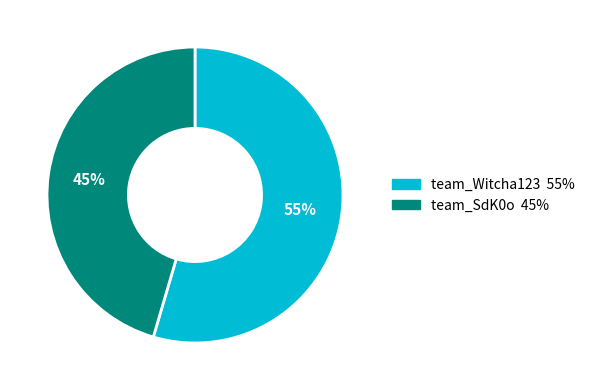

Rank the categories by value from lowest to highest.

team_SdK0o, team_Witcha123